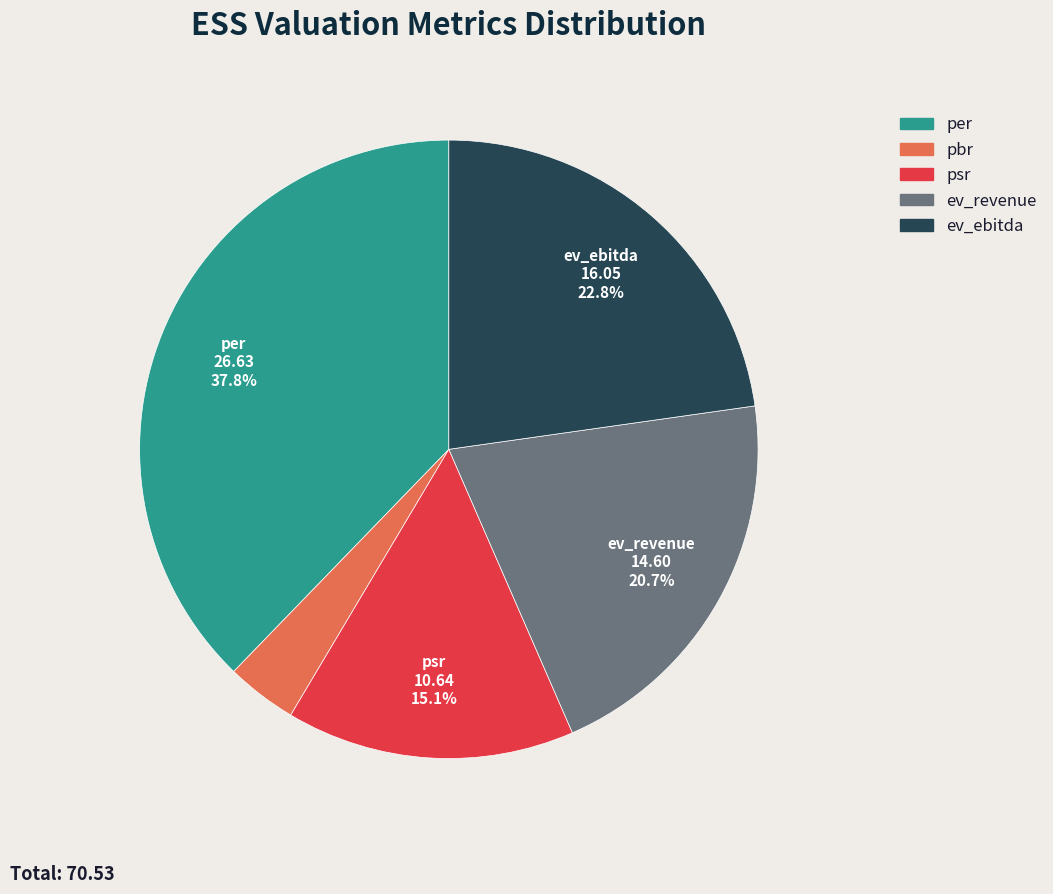

Between pbr and ev_revenue, which is larger?

ev_revenue